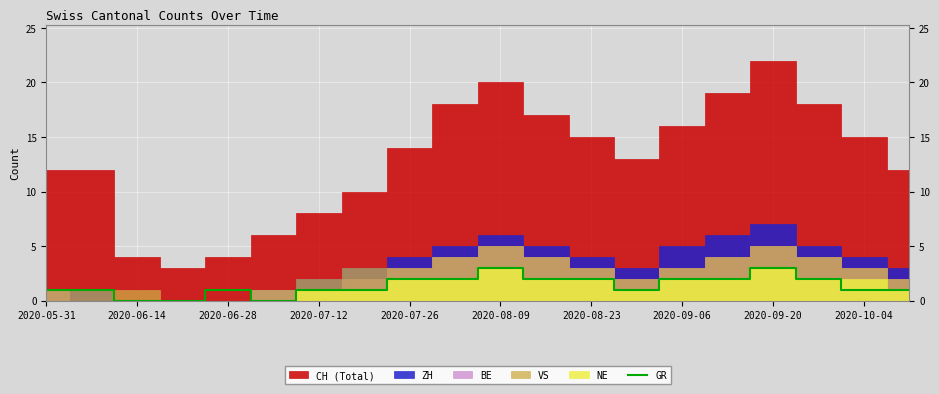

Is it true that GR equals 2 at 2020-09-06?

True